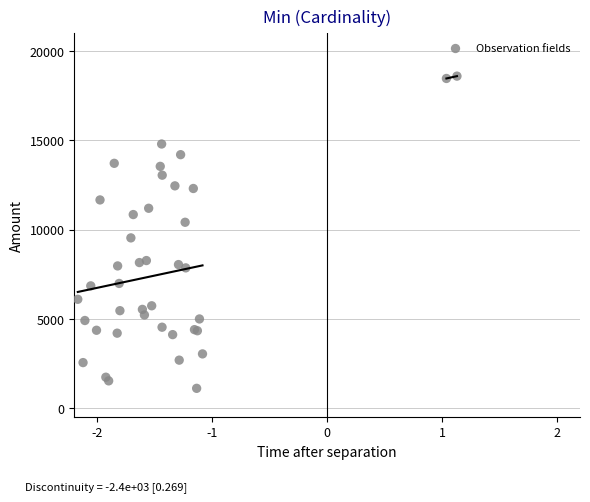

What Y value in the scatter plot is closest to 9851?

9533.9